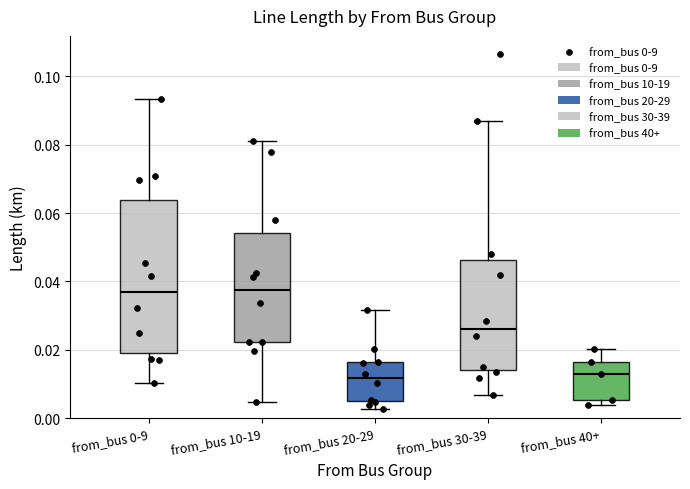

Reading left to right, read every box against the y-axis: the position of its median line, the range the box covers, and the ends of its whiskers. The values are not printed on the chart, so give them approximately, as read against the axis.

from_bus 0-9: median 0.036, box 0.020 to 0.064, whiskers 0.010 to 0.094
from_bus 10-19: median 0.038, box 0.022 to 0.054, whiskers 0.004 to 0.080
from_bus 20-29: median 0.012, box 0.004 to 0.016, whiskers 0.002 to 0.032
from_bus 30-39: median 0.026, box 0.014 to 0.046, whiskers 0.006 to 0.086
from_bus 40+: median 0.012, box 0.006 to 0.016, whiskers 0.004 to 0.020